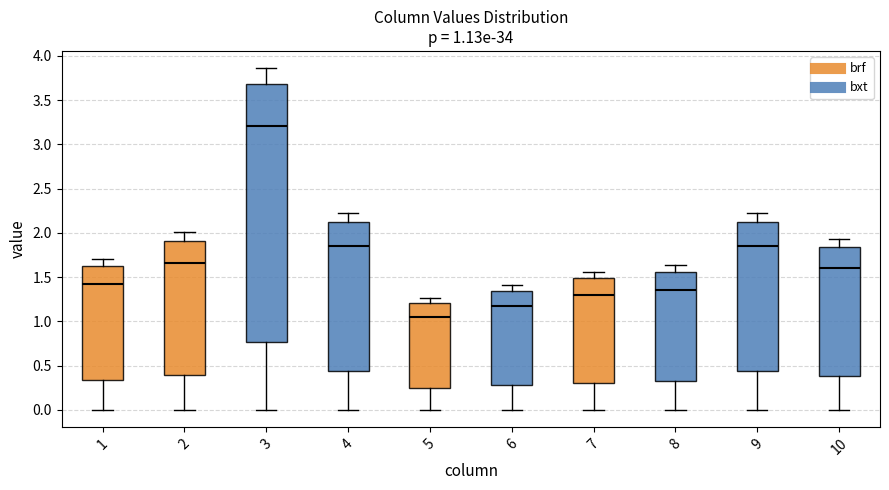

Which box's median line is the lowest?

5